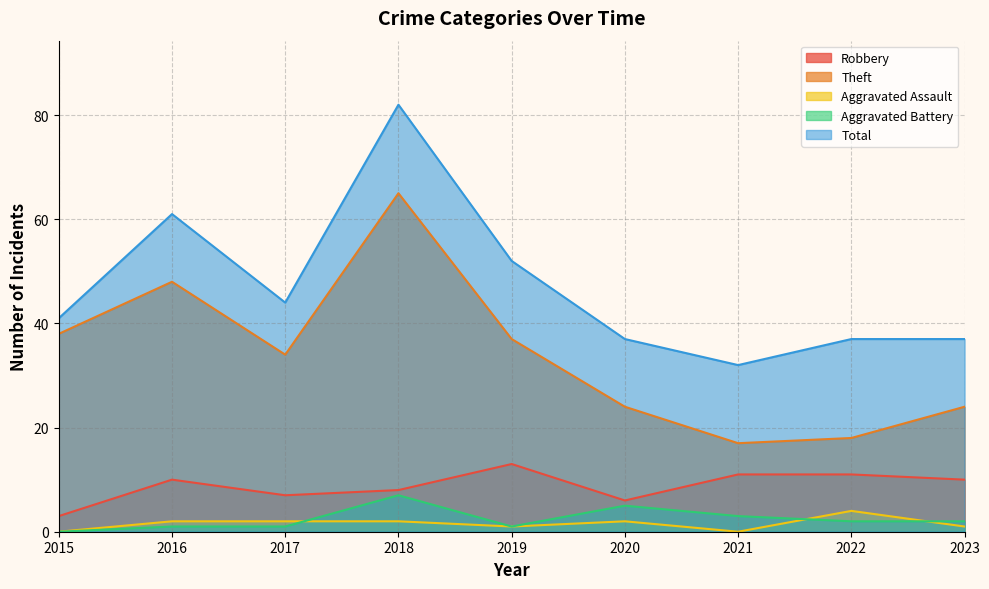

Which series has the widest spread of values?

Total